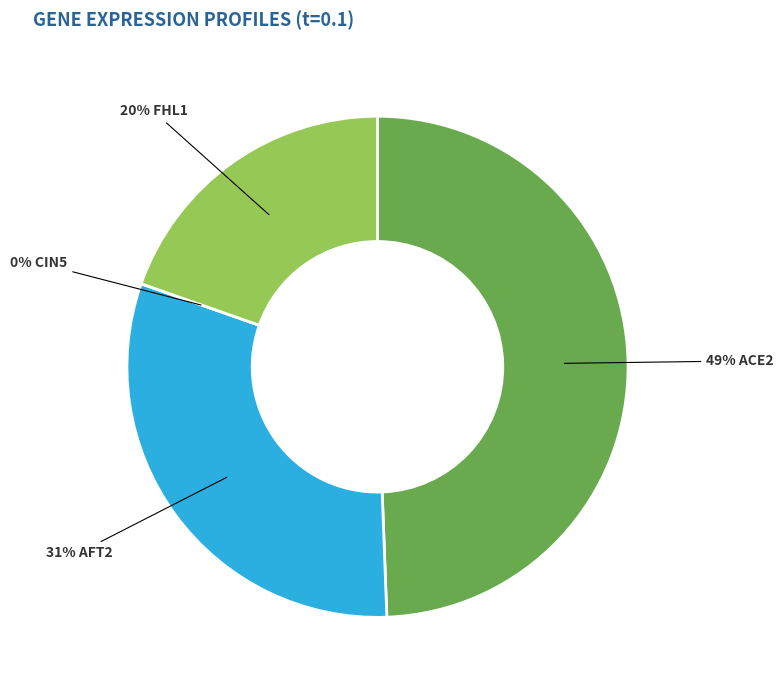

To the nearest percent, what is the difference between the largest and smallest slice percentages?

49%